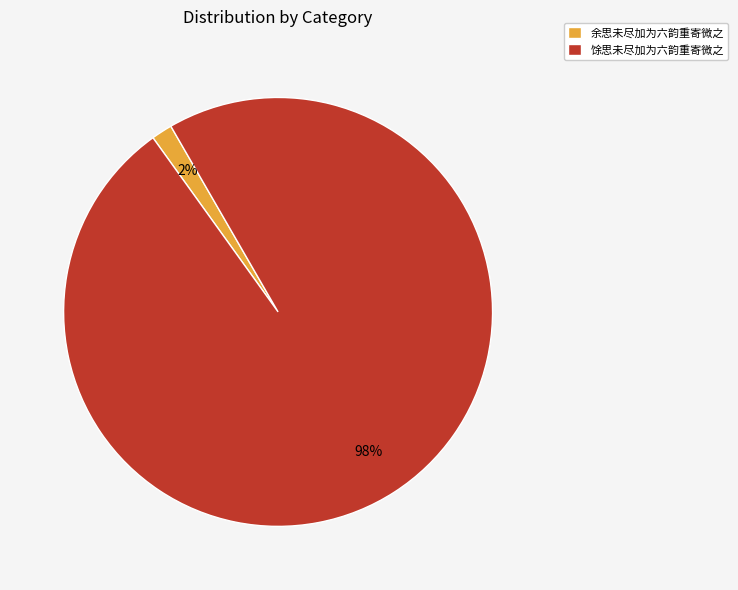

To the nearest percent, what is the average slice percentage?

50%